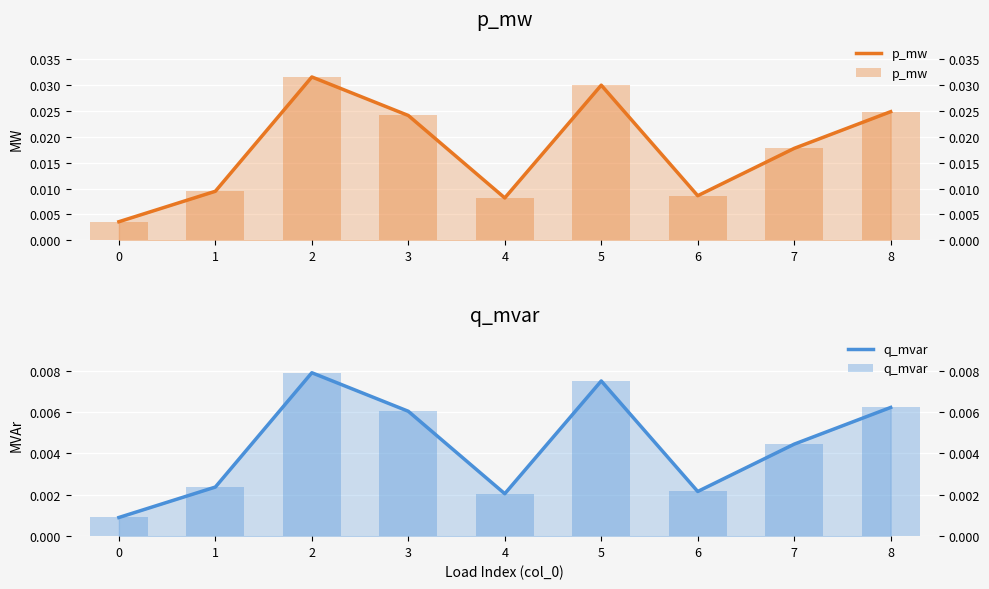

Which series has the largest range (max minus min)?

p_mw